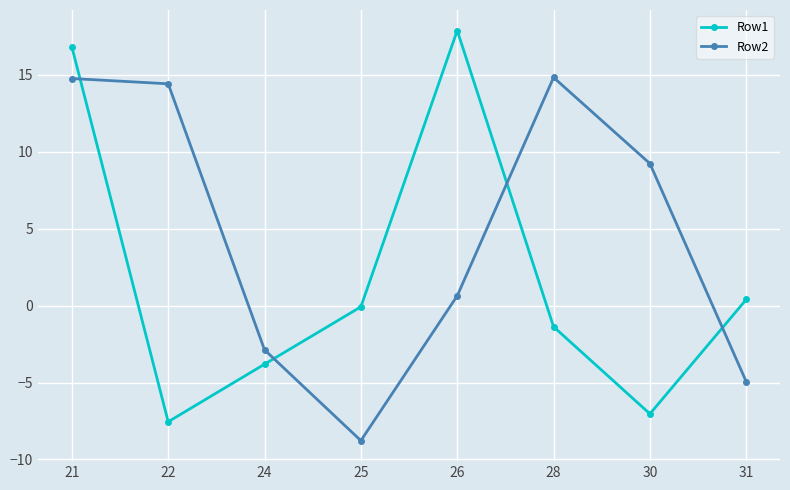

List the series in order of their overall mean, highest first.

Row2, Row1